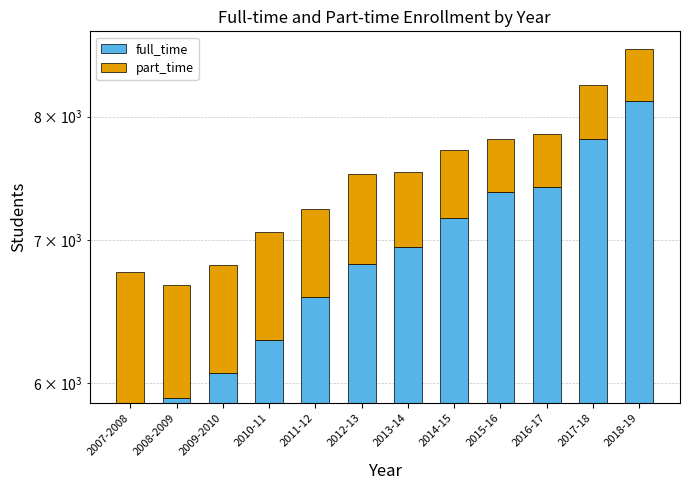

Reading left to right, extract all data points from this chart.

full_time: 5873	5902	6068	6284	6584	6820	6953	7170	7378	7416	7809	8136
part_time: 893	769	745	778	656	696	586	544	430	438	466	468